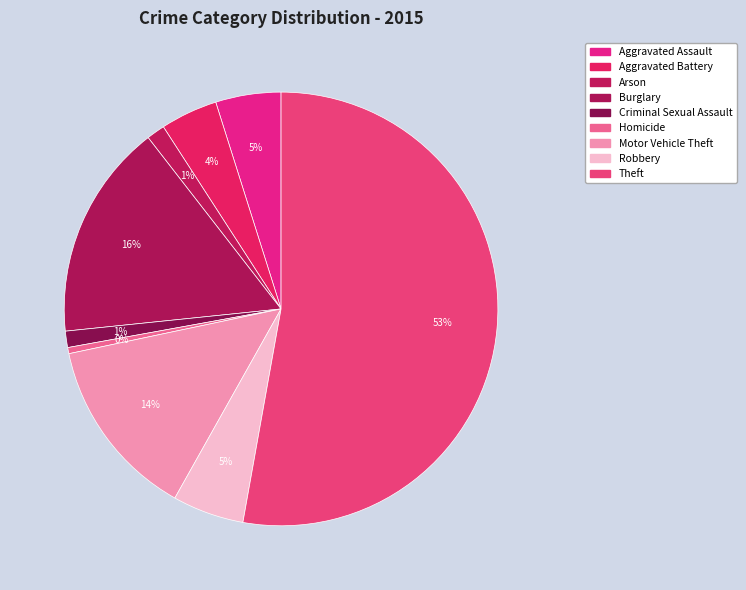

Count the number of slices in the pie.

9